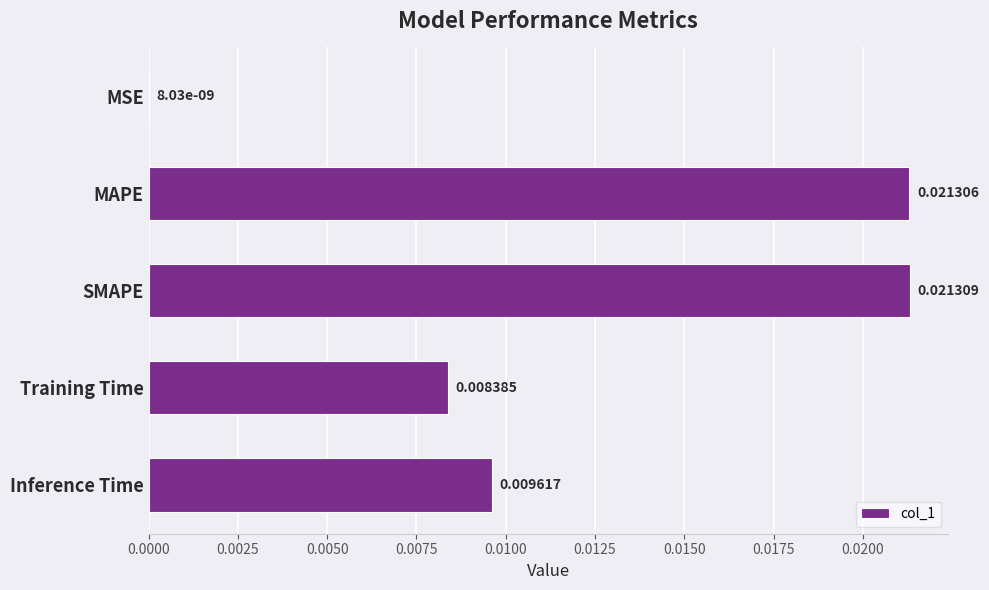

At which category does the chart reach its peak across all series?

SMAPE